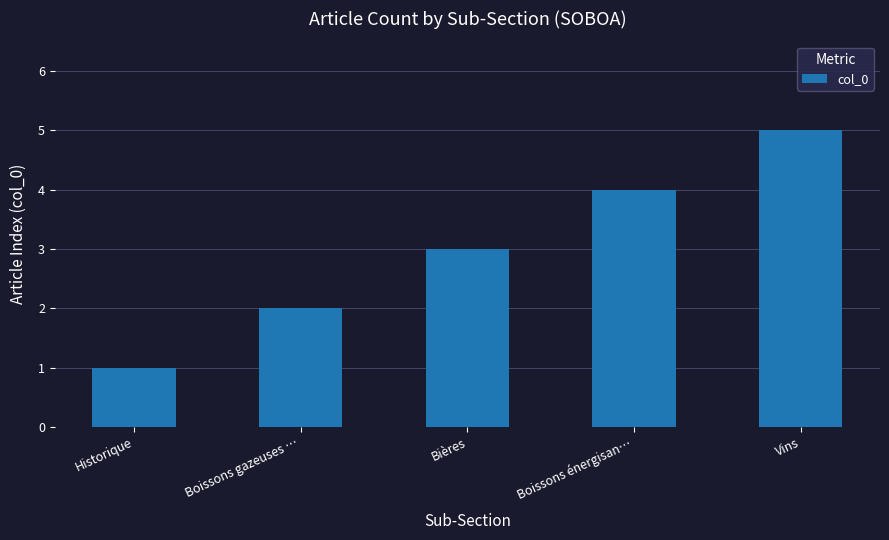

What is the ratio of the value at Historique to the value at Boissons gazeuses …?

0.5